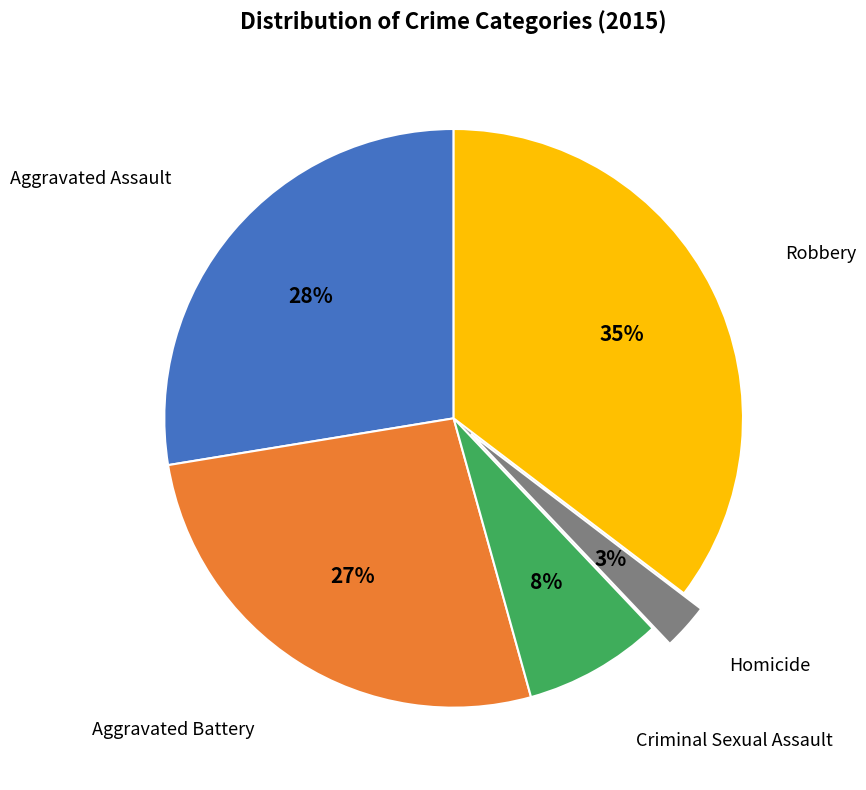

Which slice is the largest?

Robbery